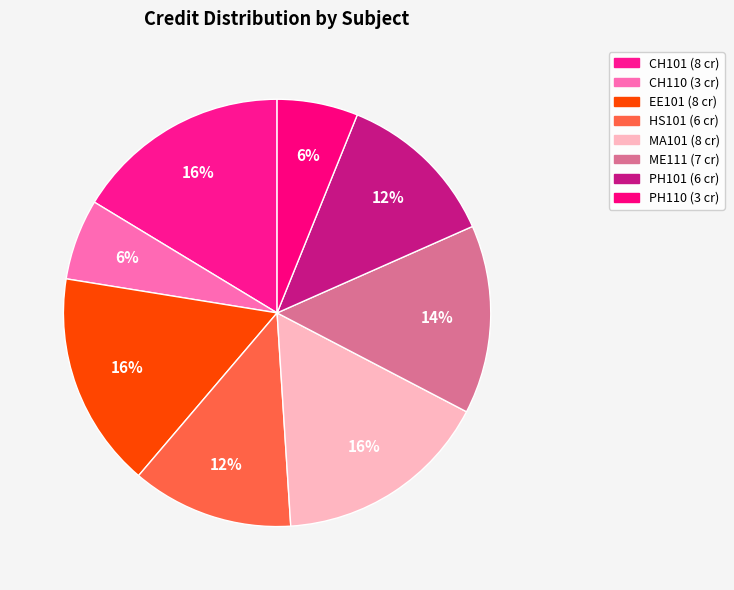

Is there any slice that represents more than half of the pie?

No